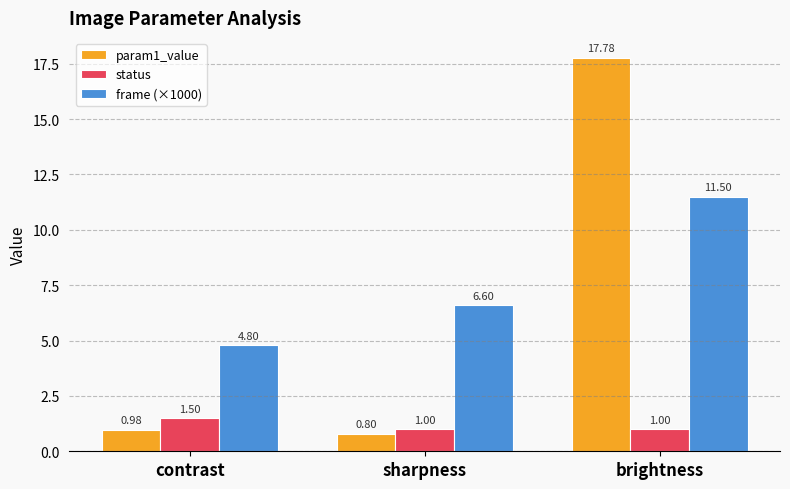

List the series in order of their peak value, lowest first.

status, frame (×1000), param1_value